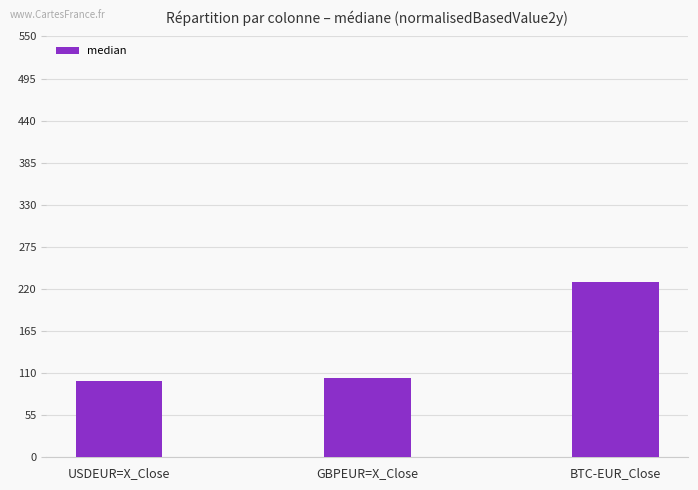

What position from the right is USDEUR=X_Close?

3